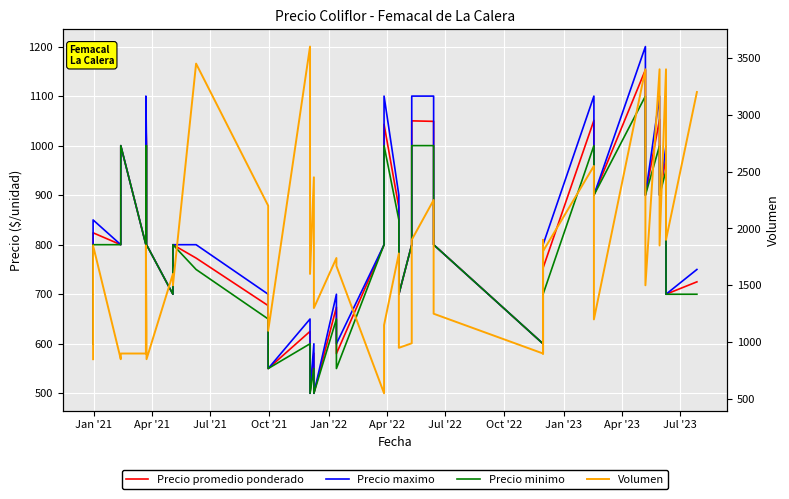

Is the value of Precio maximo at 12 greater than the value of Precio minimo at 15?

No